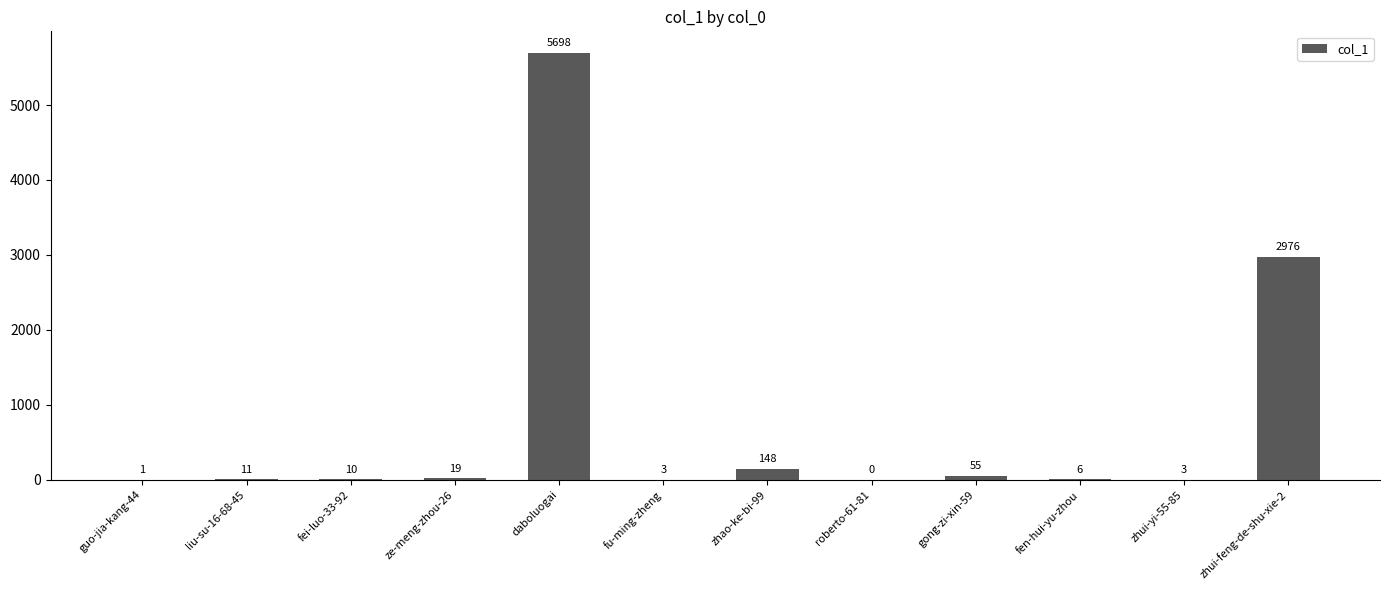

What is the approximate value at ze-meng-zhou-26?

19